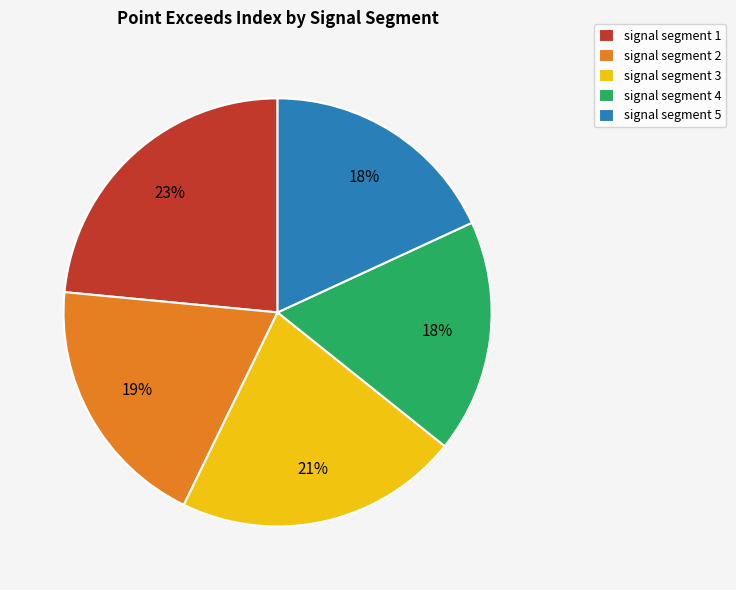

To the nearest percent, what is the average slice percentage?

20%